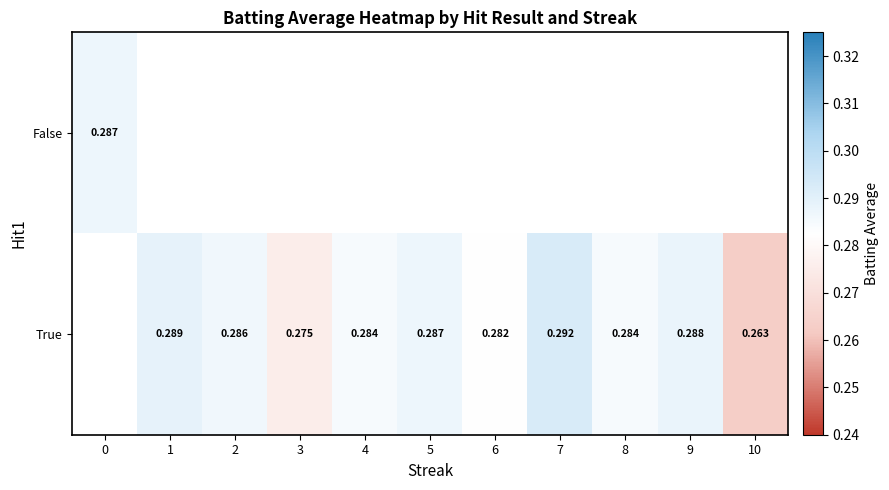

Is the value of True at 6 greater than the value of False at 0?

No